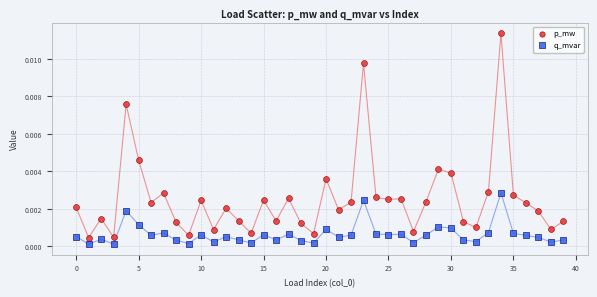

Which series contains the highest Y value?

p_mw